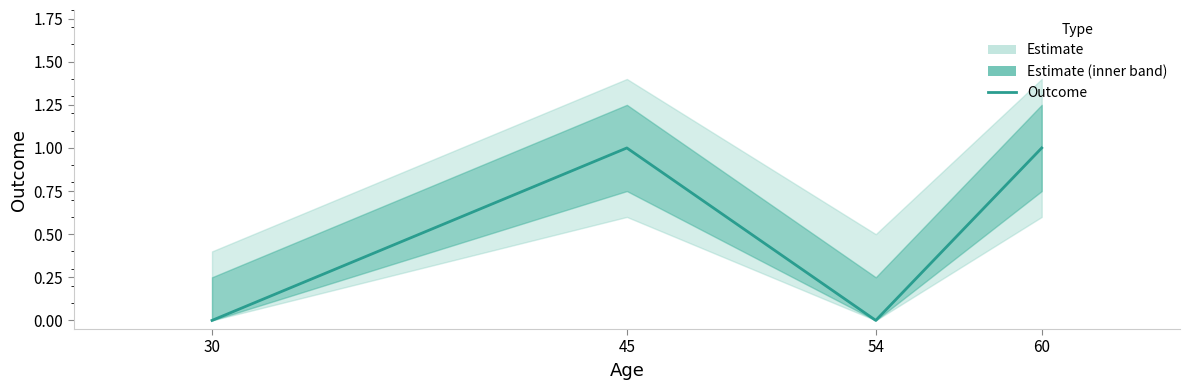

True or false: there are more than 2 points higher than both neighbors.

False